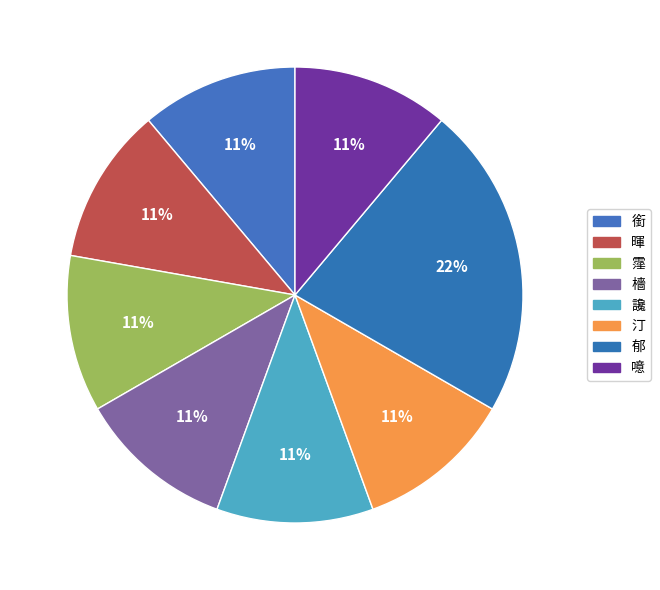

Is there any slice that represents more than half of the pie?

No